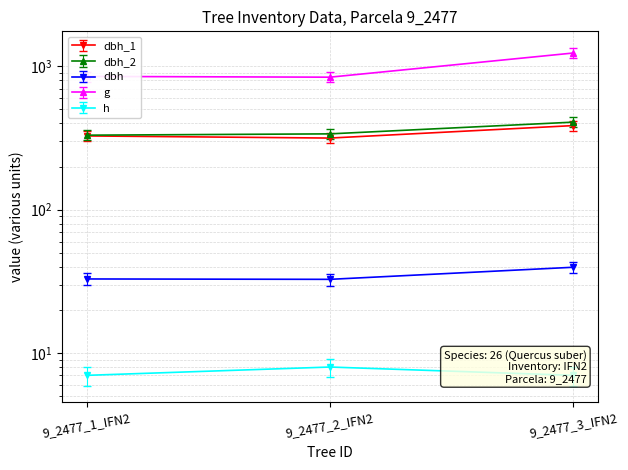

The value of g at 9_2477_1_IFN2 is 850.1. True or false?

True